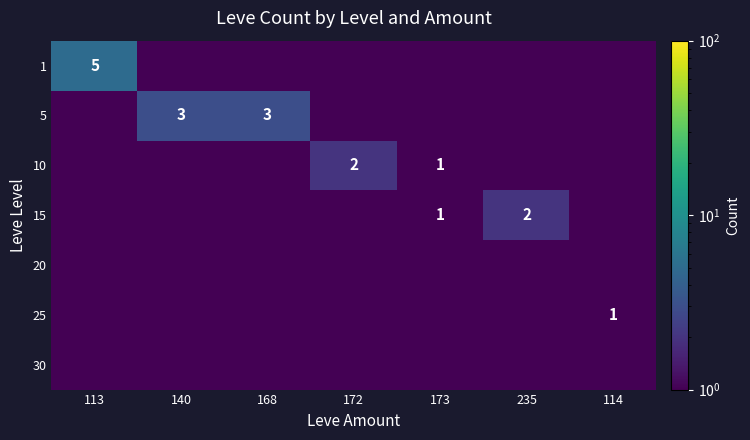

The 25 series shows 0.6 at 114. True or false?

False